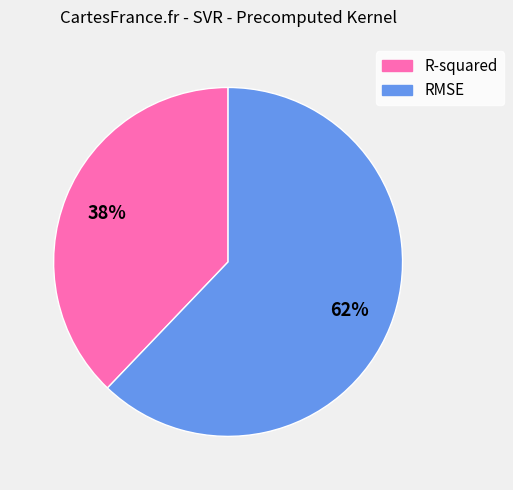

What is the largest slice in the pie chart?

RMSE